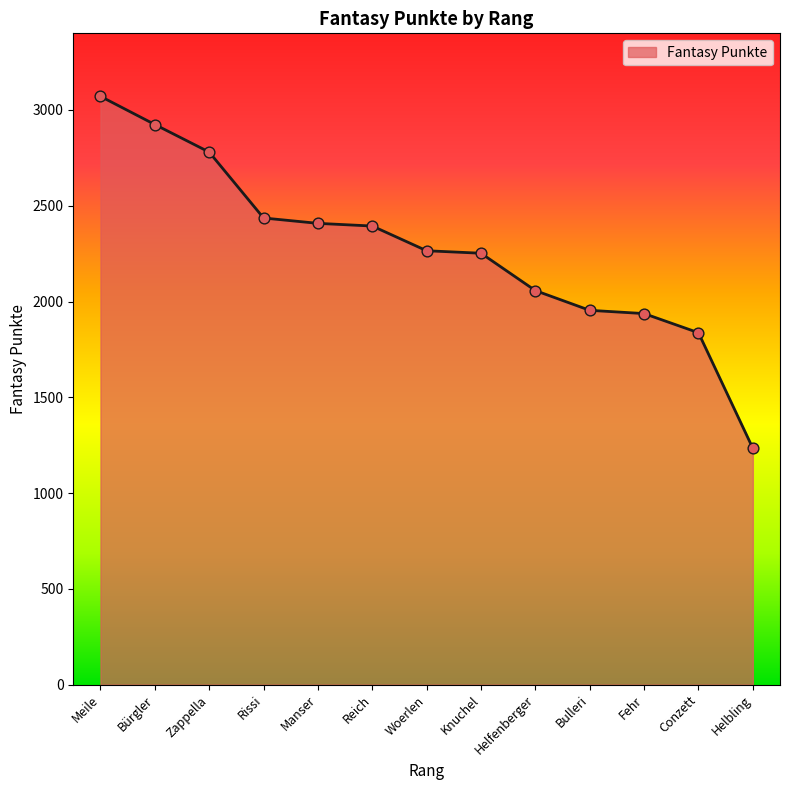

What is the ratio of the value at Conzett to the value at Reich?

0.8